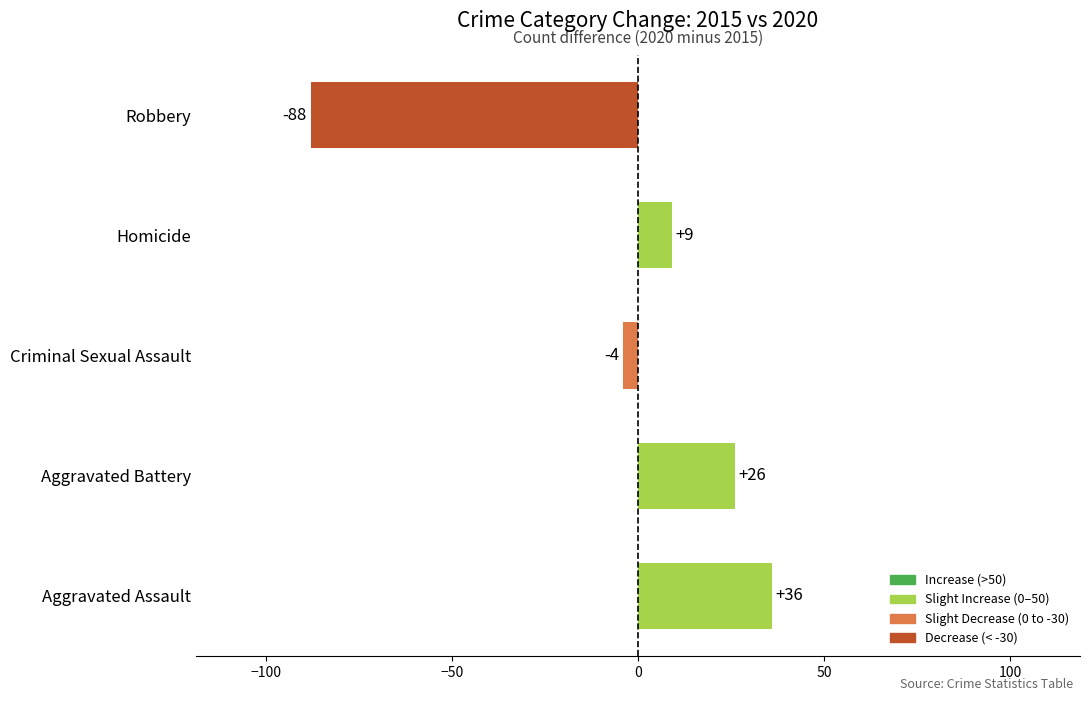

At which label is the value closest to -26?

Criminal Sexual Assault